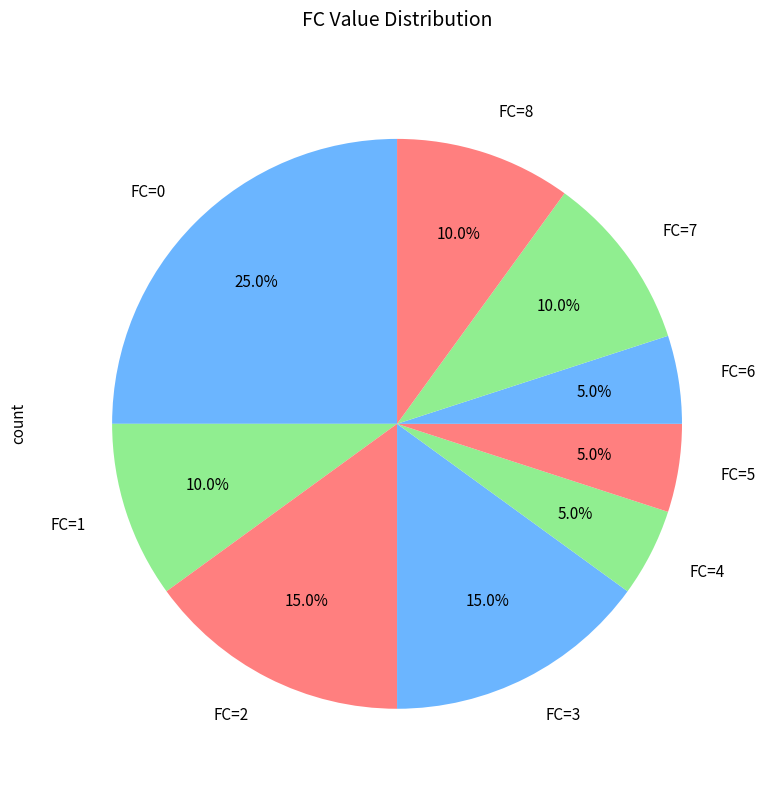

Count the number of slices in the pie.

9